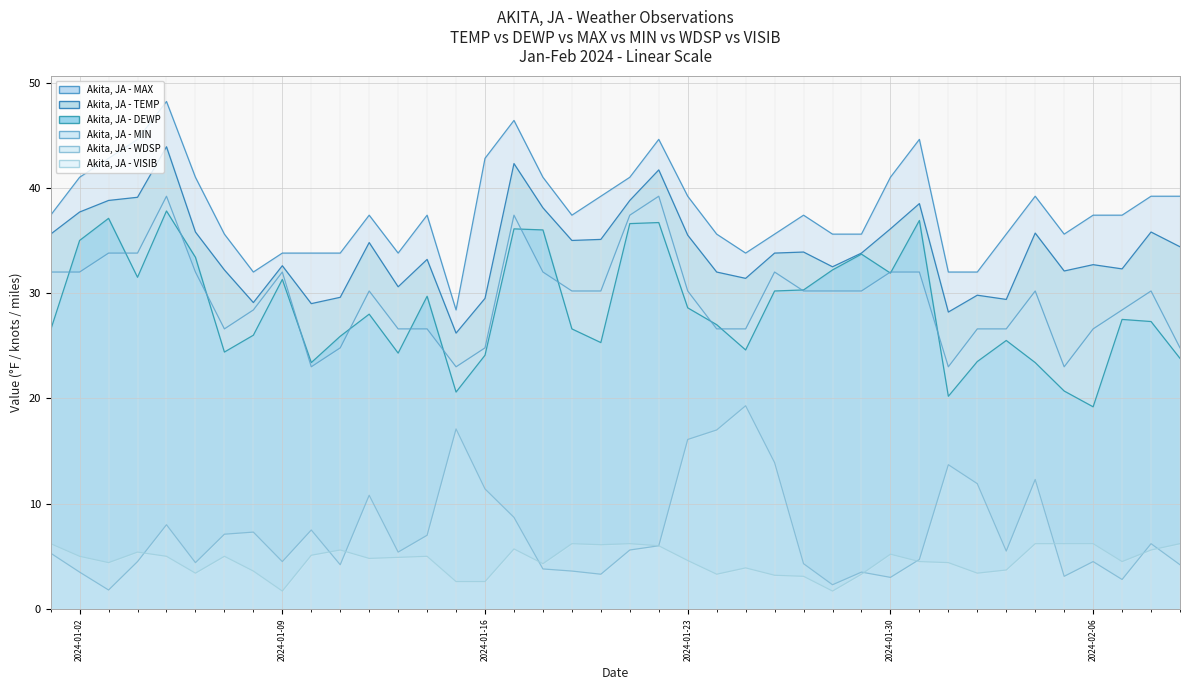

What is the difference between the second highest and second lowest values in the MAX series?

14.4